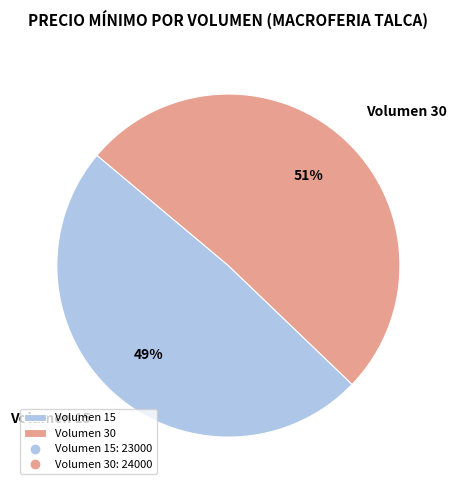

Do Volumen 30 and Volumen 15 together represent more than half of the pie?

Yes